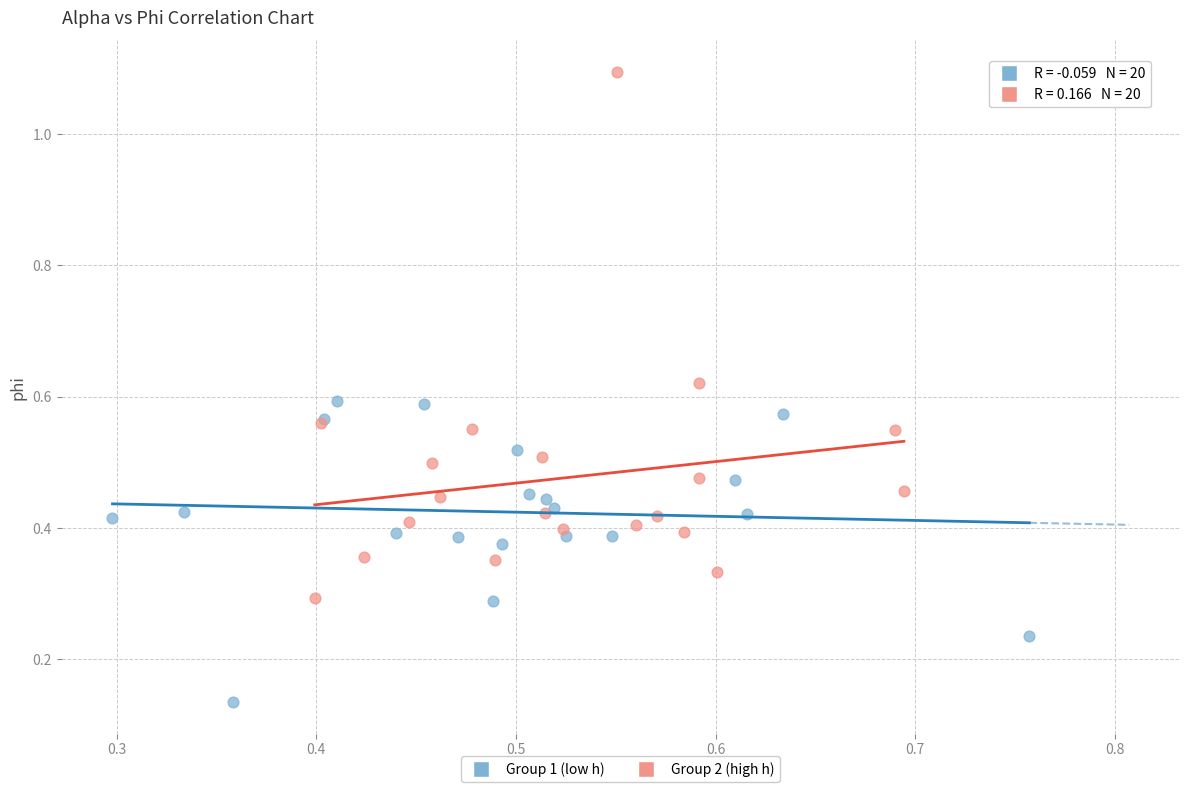

Which series reaches the maximum Y coordinate?

Group 2 (high h)